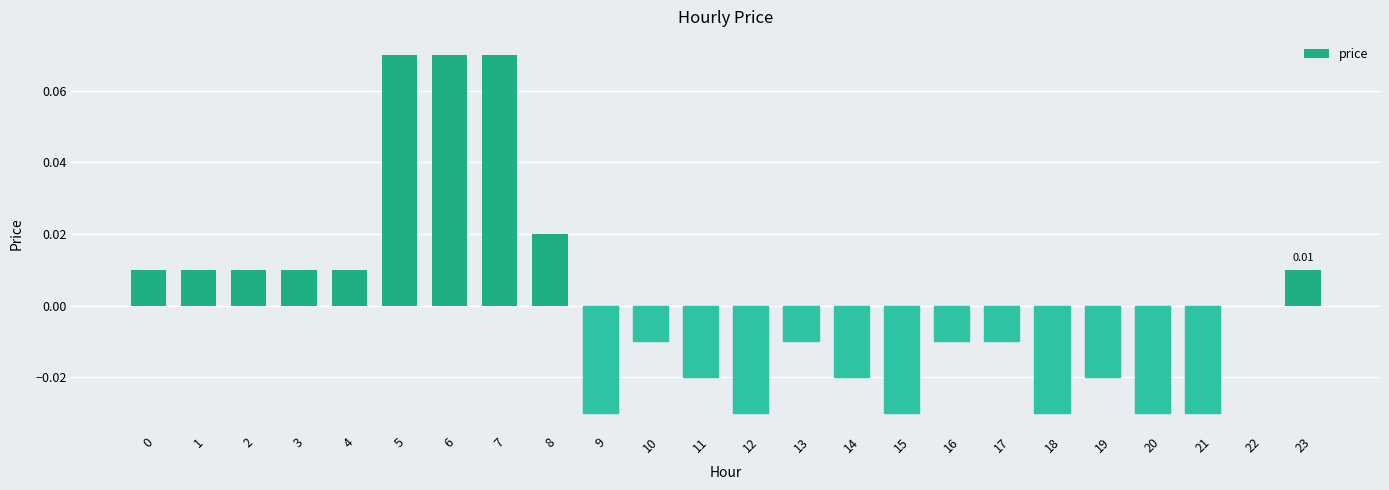

Between 1 and 7, which is larger?

7